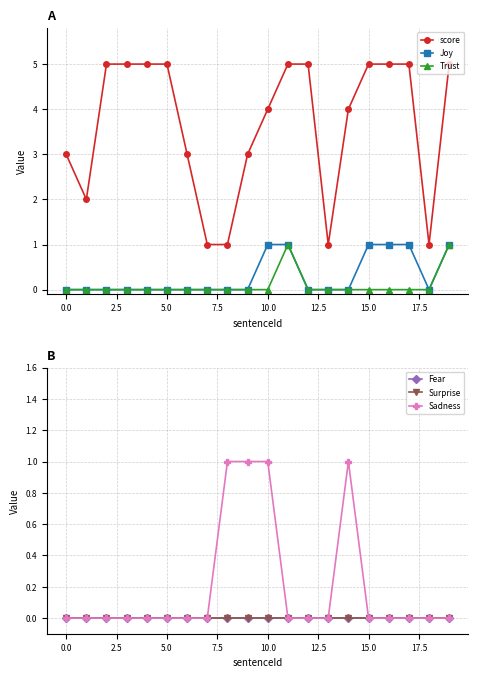

True or false: Joy and score cross at least once.

False